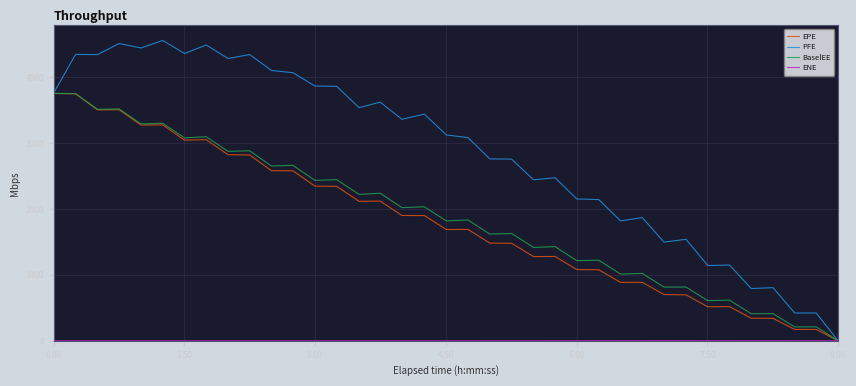

Which series has the largest total across all categories?

PFE